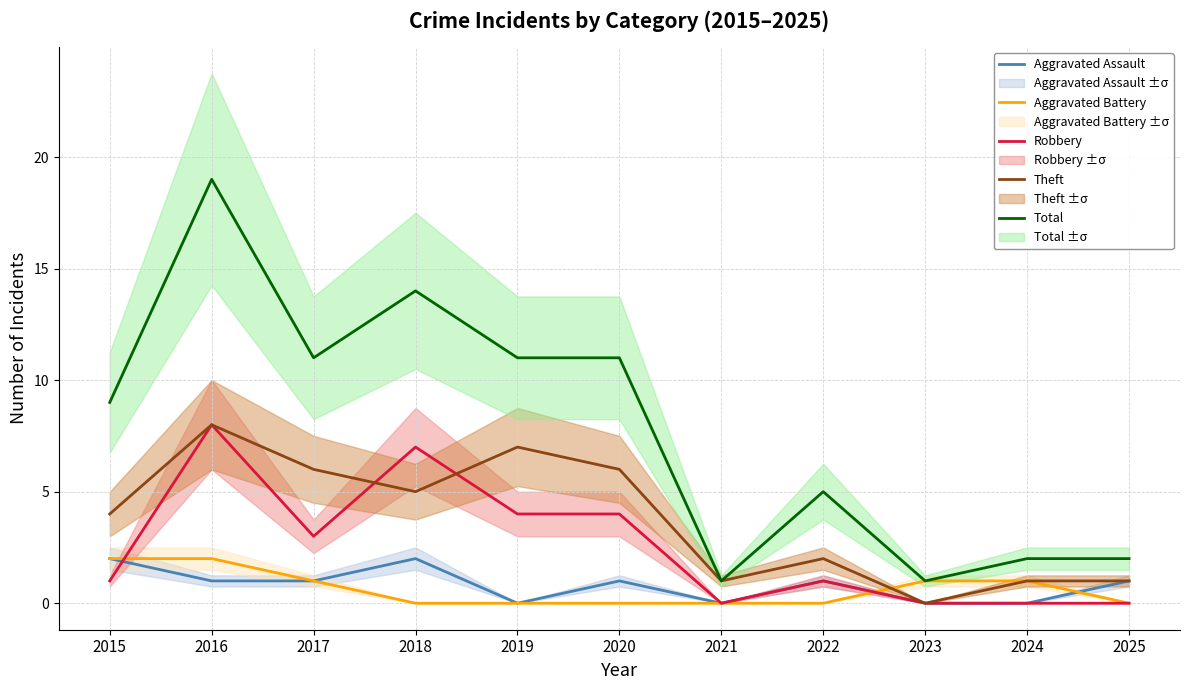

Rank the categories by Aggravated Battery value from highest to lowest.

2015, 2016, 2017, 2023, 2024, 2018, 2019, 2020, 2021, 2022, 2025